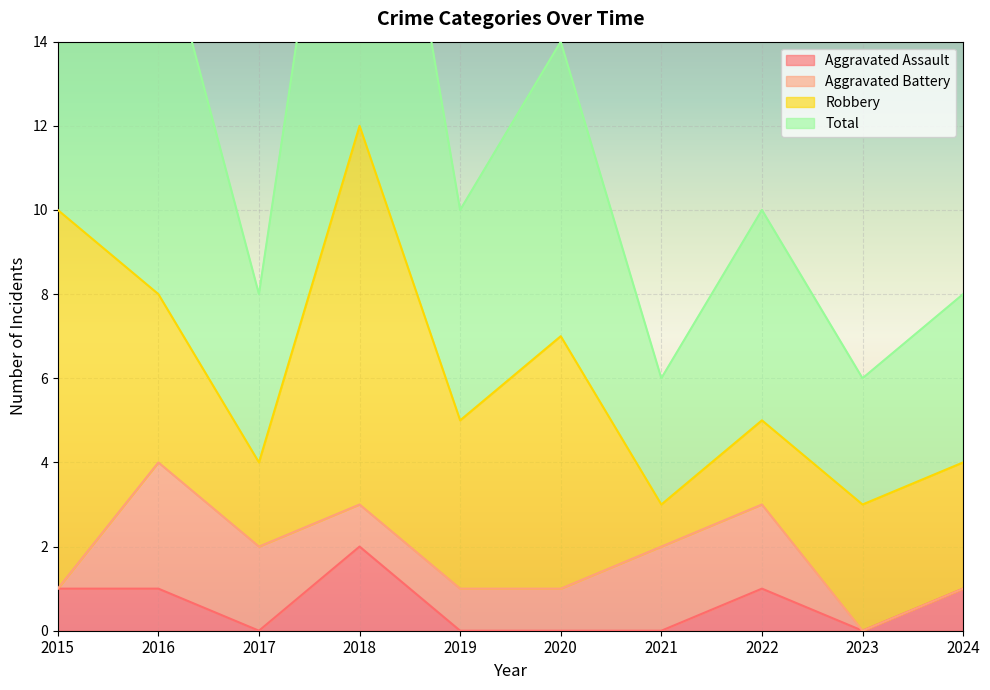

What is the sum of all Aggravated Assault values?

6